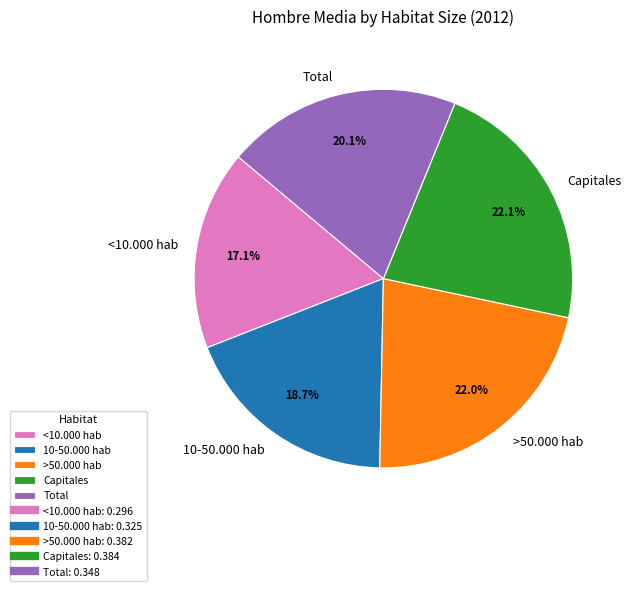

Do 10-50.000 hab and Capitales together represent more than half of the pie?

No